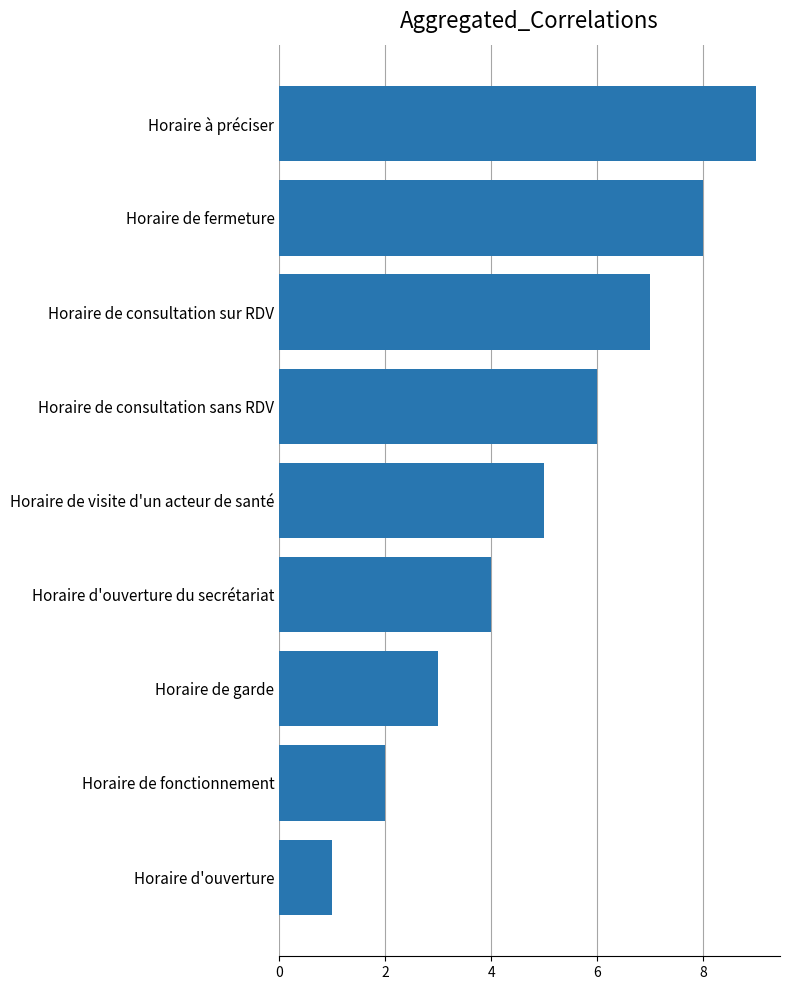

What position from the top is Horaire de consultation sans RDV?

4